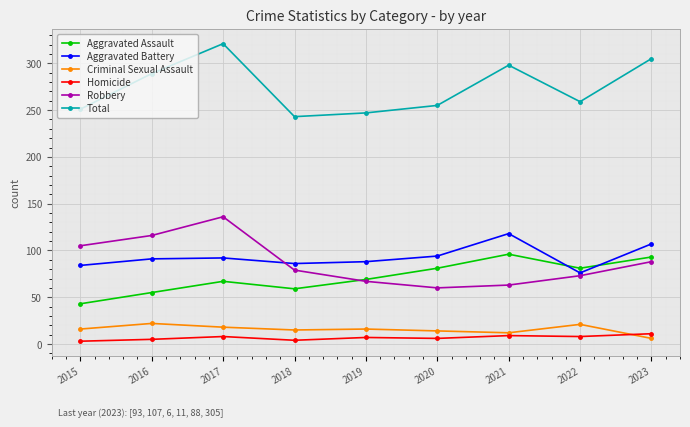

Between 2016 and 2020, which series saw the biggest shift?

Robbery